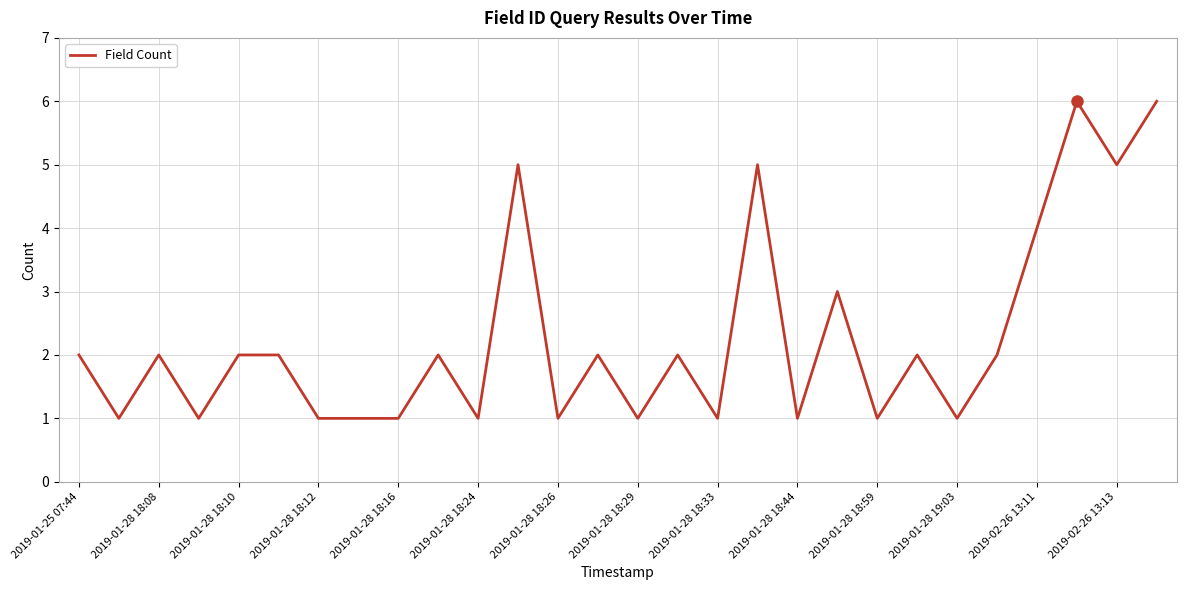

What is the maximum value shown in the chart?

6